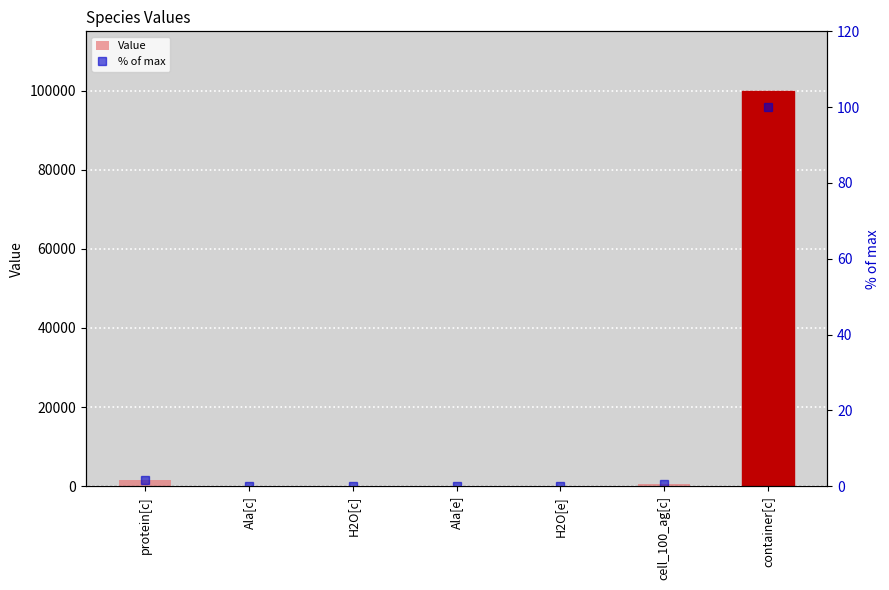

The value of % of max at Ala[c] is 0.0. True or false?

True